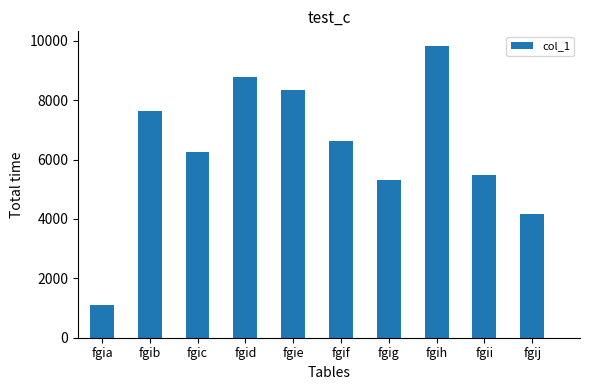

Reading left to right, extract all data points from this chart.

1103	7649	6267	8779	8328	6613	5324	9825	5479	4157